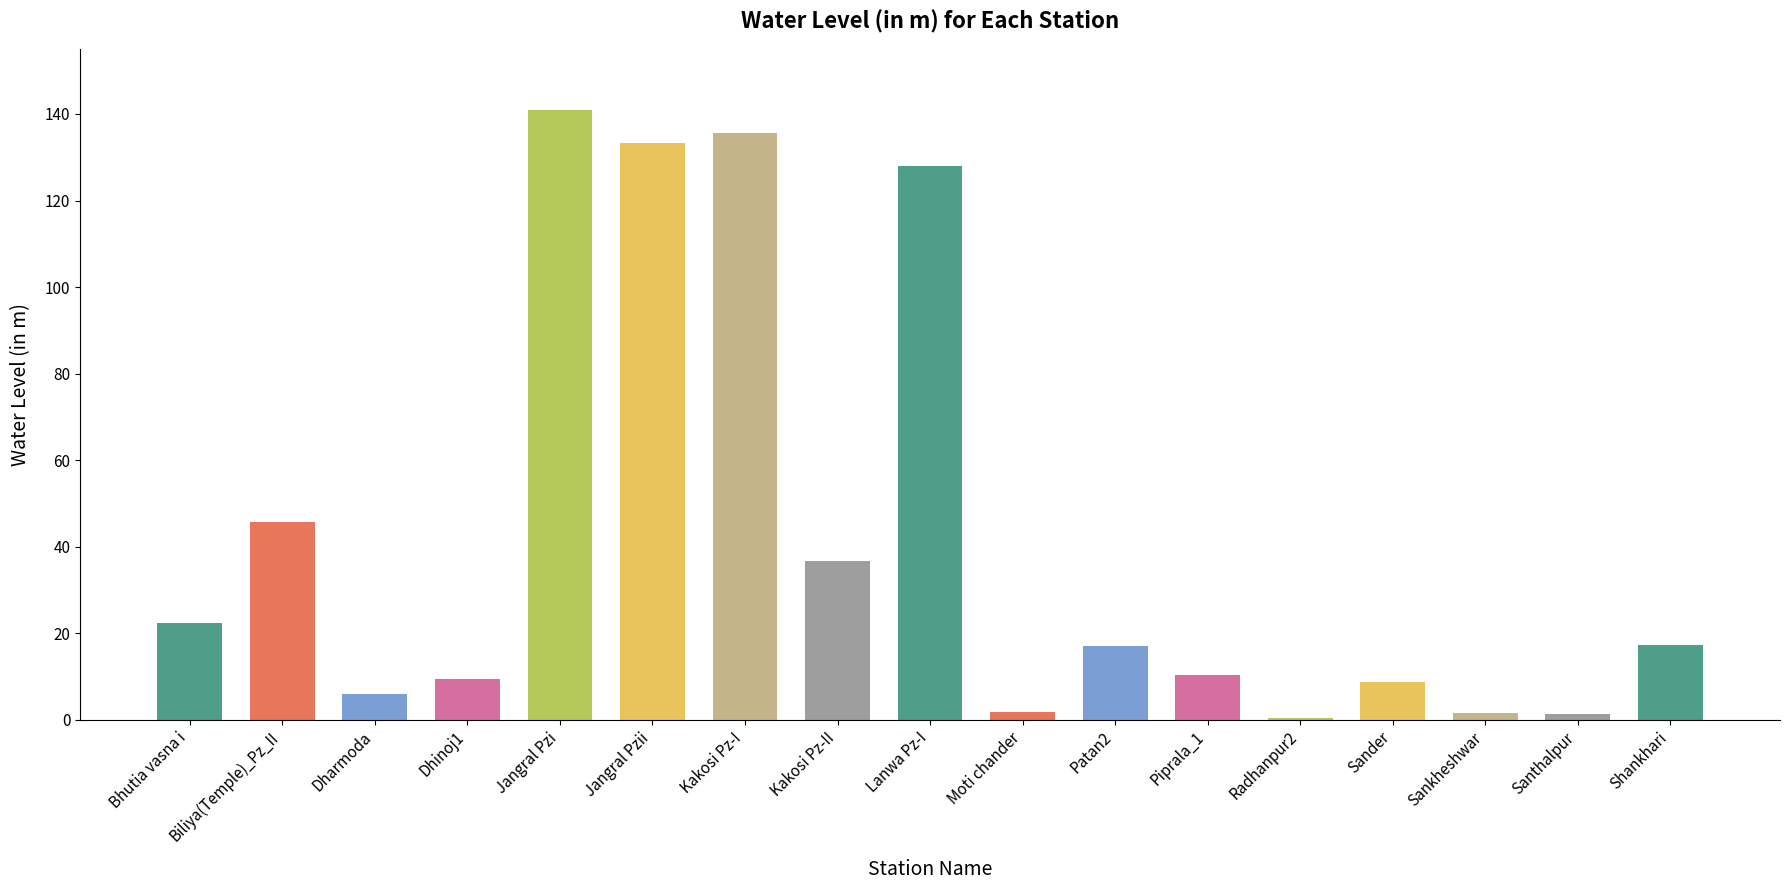

Count the number of values greater than 16.

9